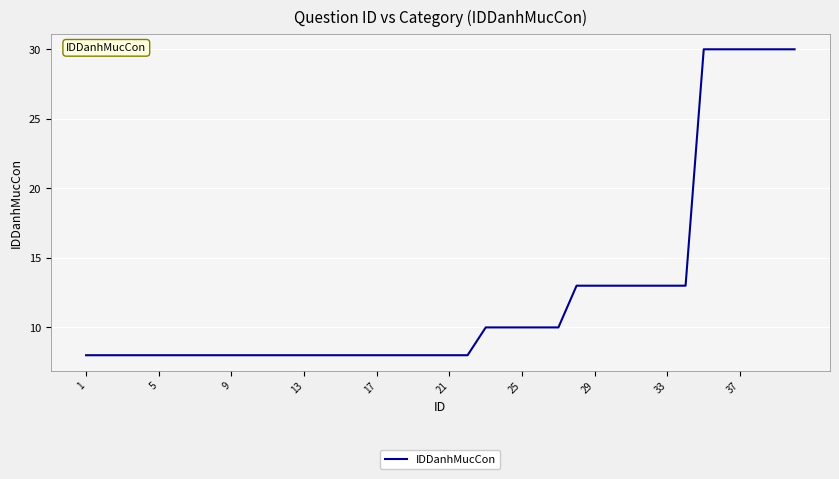

How many lines are shown in the chart?

1